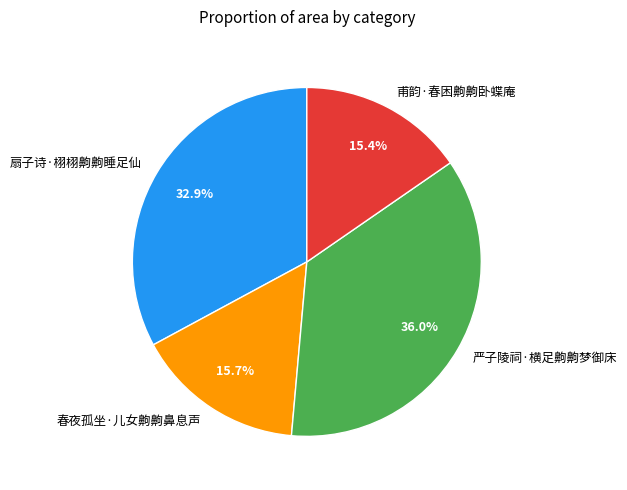

Is 扇子诗·栩栩齁齁睡足仙 the majority of the pie?

No